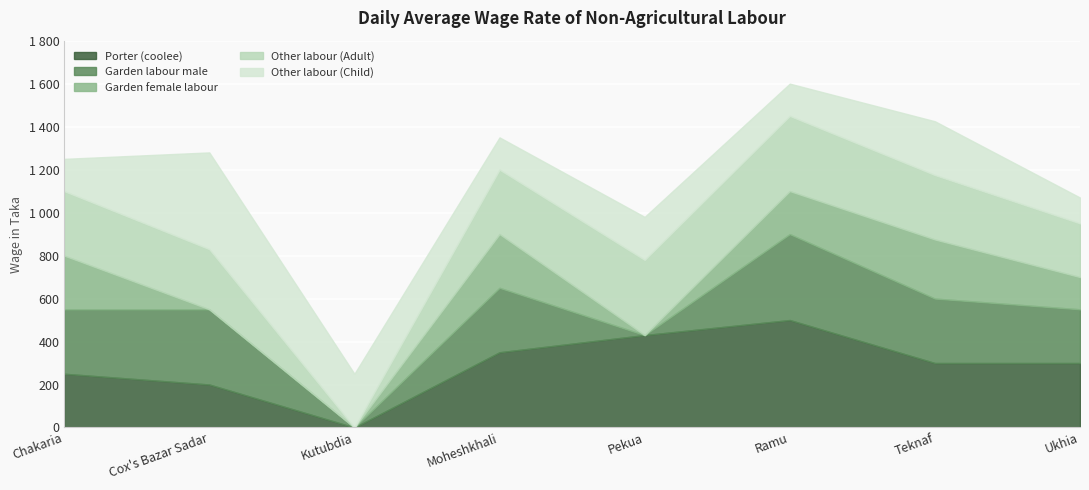

After their last crossing, which series has the higher values: Garden labour male or Other labour (Child)?

Garden labour male